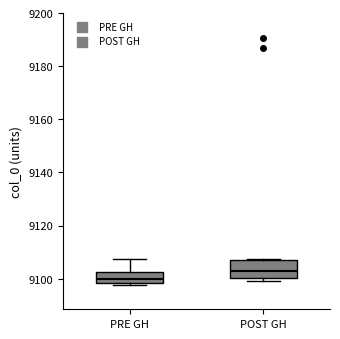

Which box is the tallest, from its lower edge to its upper edge?

POST GH